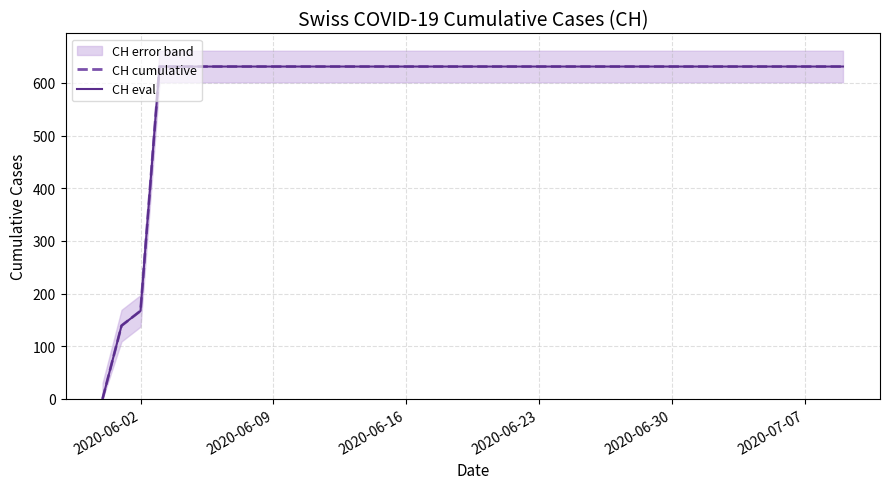

Rank the series by their maximum value, from highest to lowest.

CH cumulative, CH eval